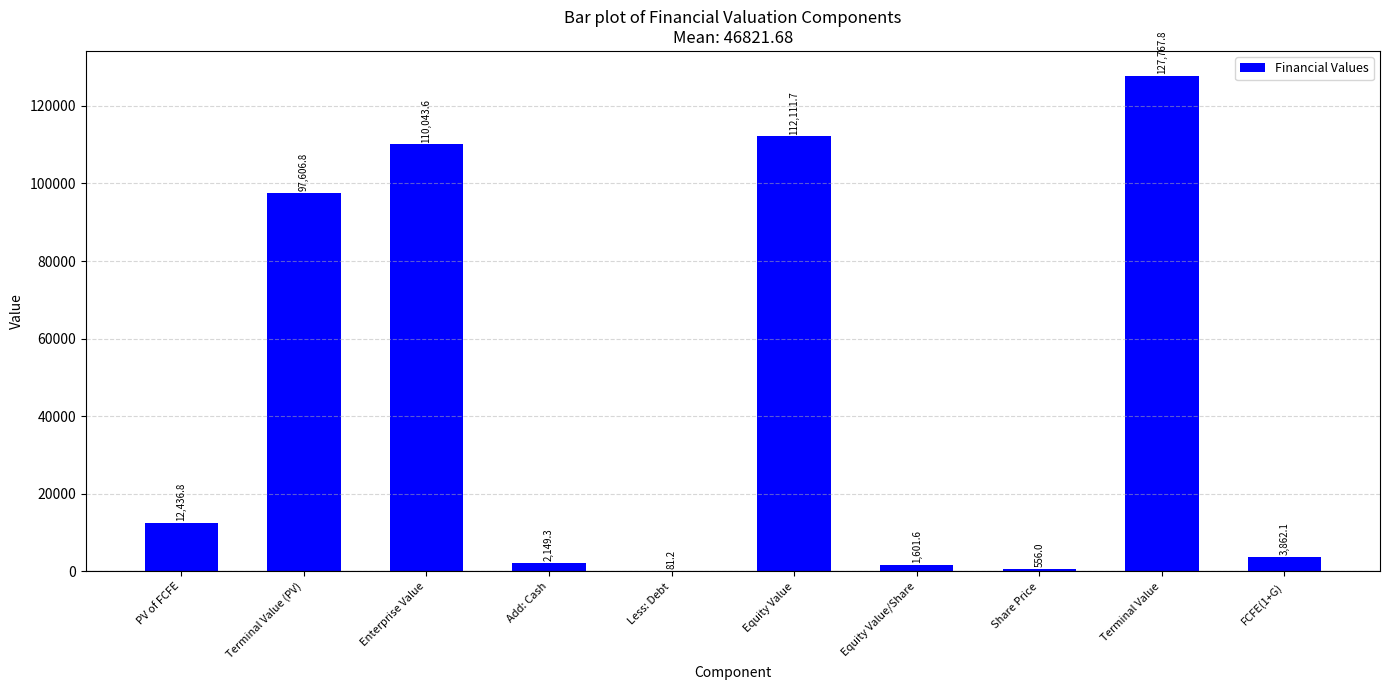

What is the sum of the values at Terminal Value (PV) and Less: Debt?

97688.0